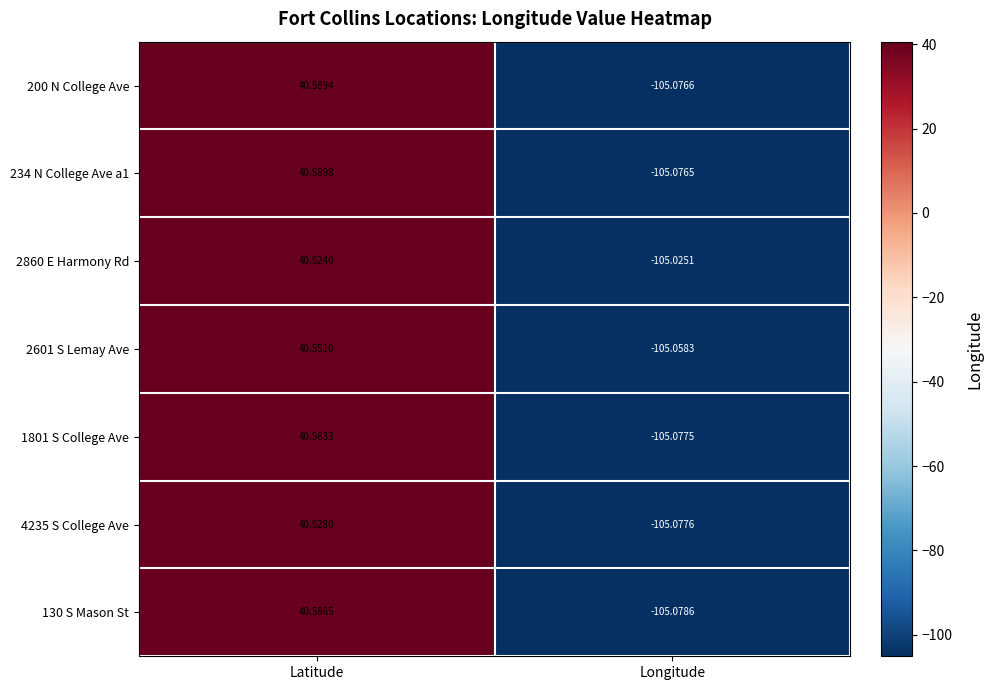

Where is 130 S Mason St nearest to the value -32?

Latitude